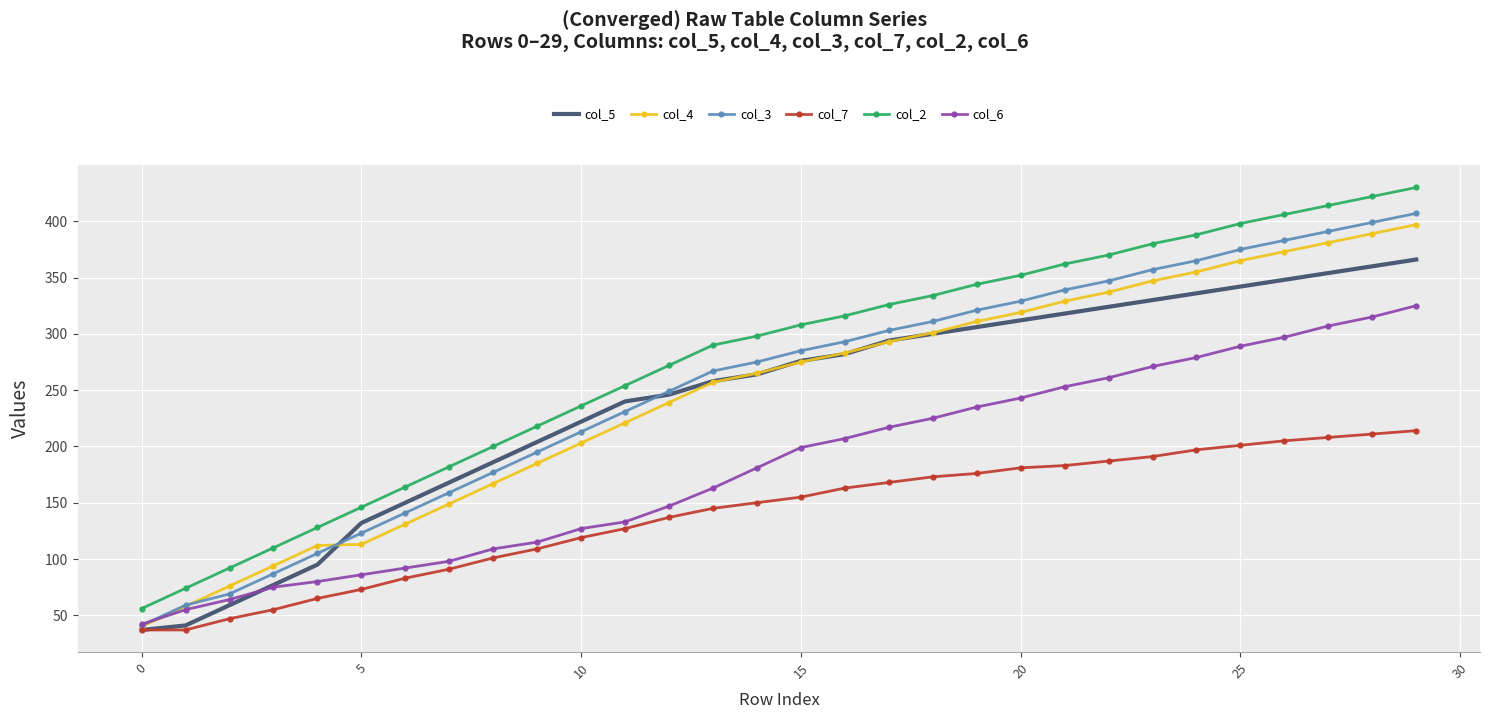

Which series has the largest total across all categories?

col_2